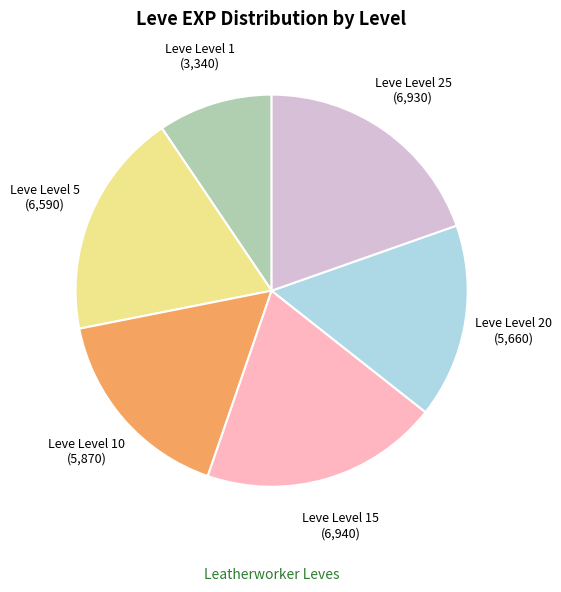

Does any single category account for the majority?

No